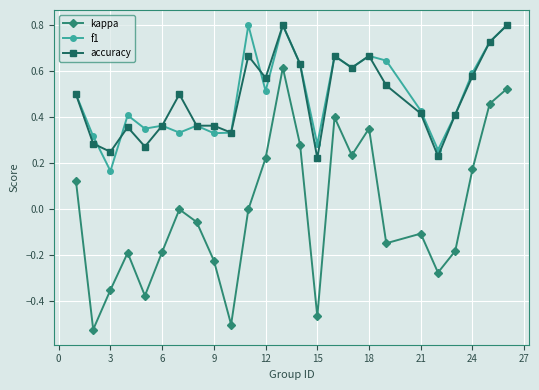

True or false: kappa and f1 cross at least once.

False